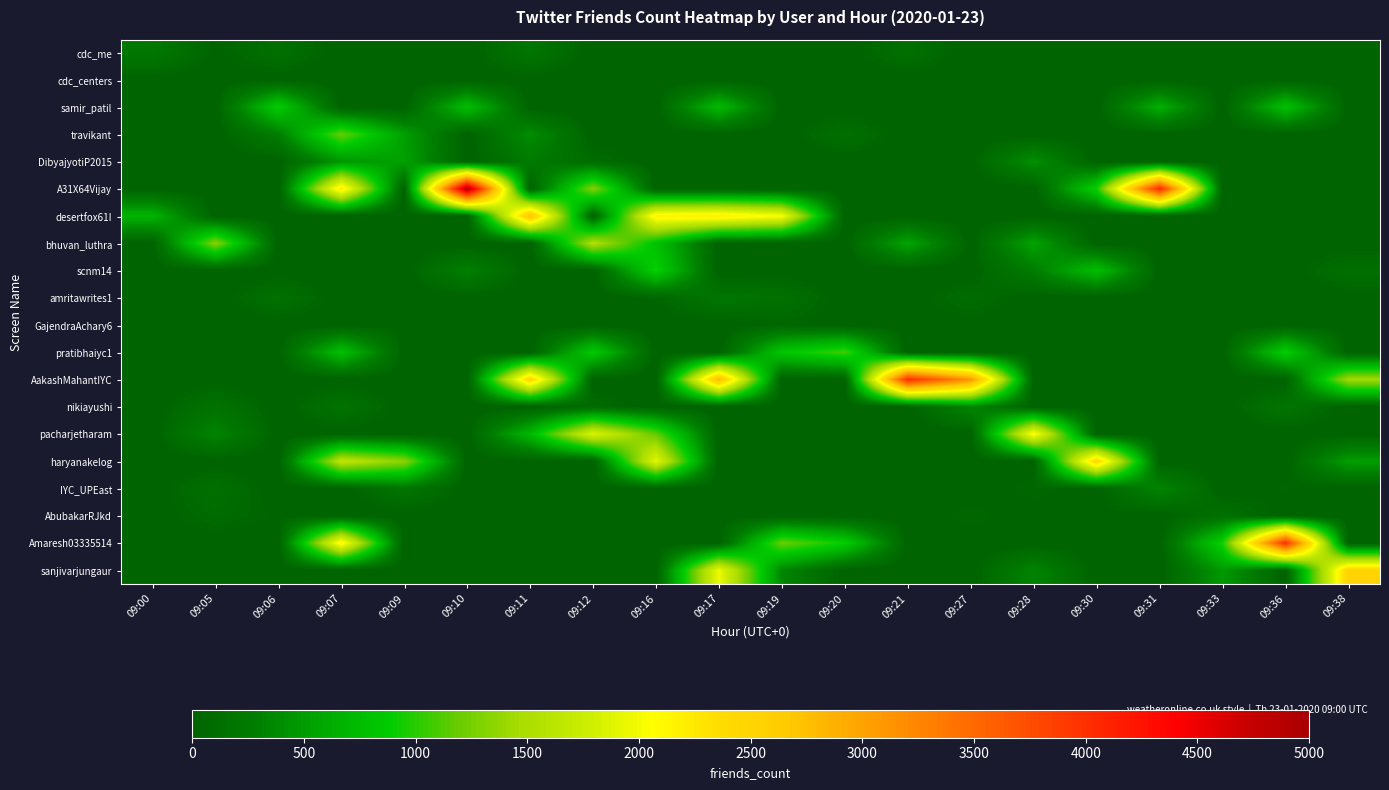

Which series has the largest total across all categories?

AakashMahantIYC